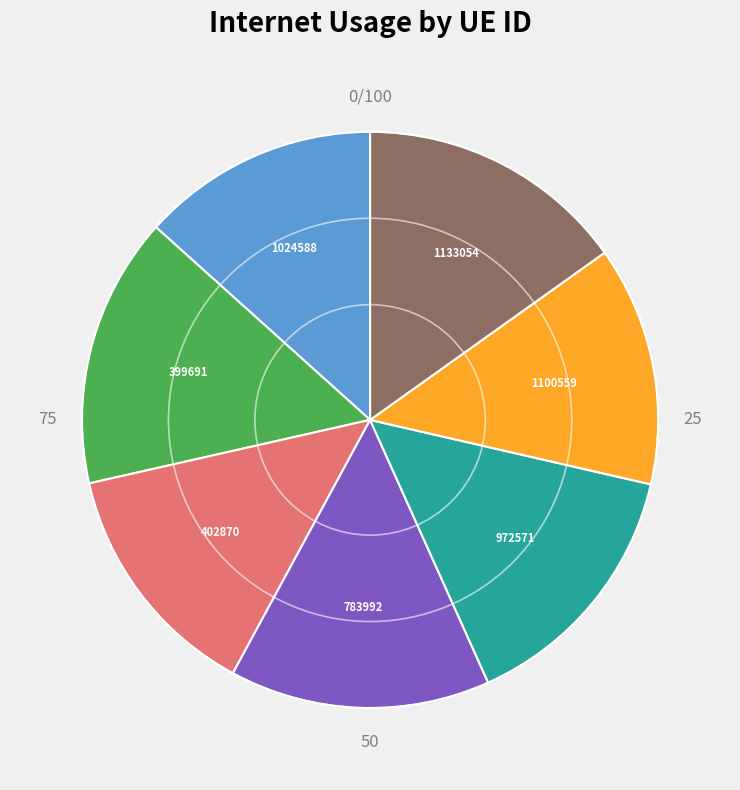

Is there a majority slice in this chart?

No